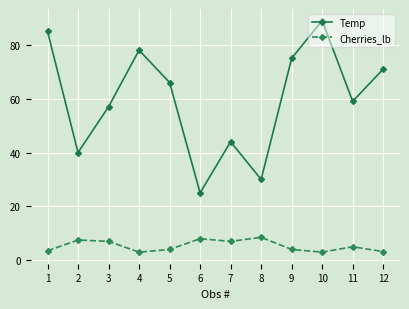

What is the difference between the second highest and minimum values in the Temp series?

60.0